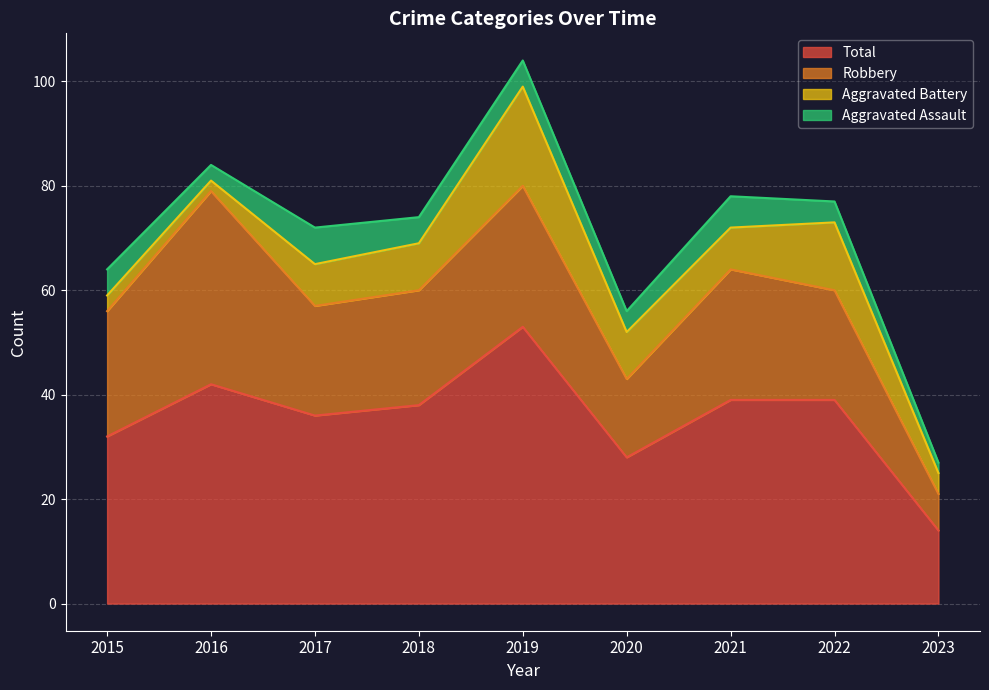

What is the sum of the Robbery values at 2015 and 2021?

49